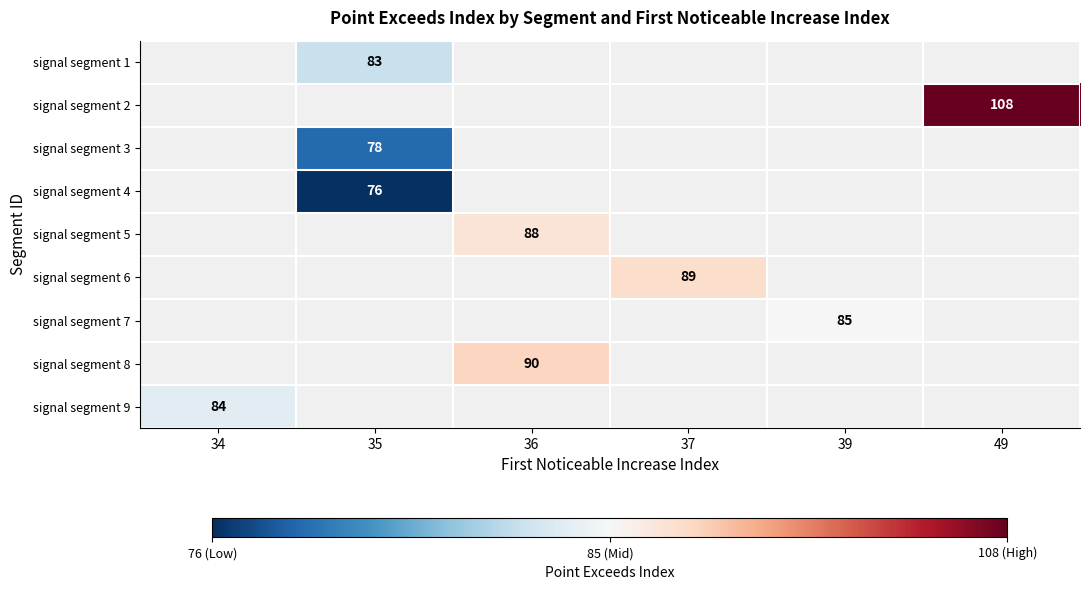

What is the smallest value displayed?

76.0